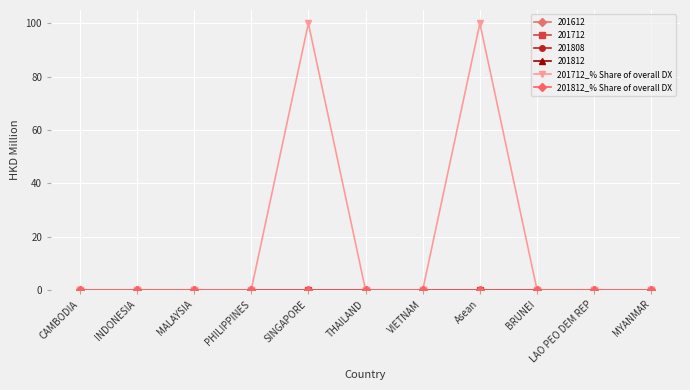

What is the difference between the second highest and minimum values in the 201712_% Share of overall DX series?

100